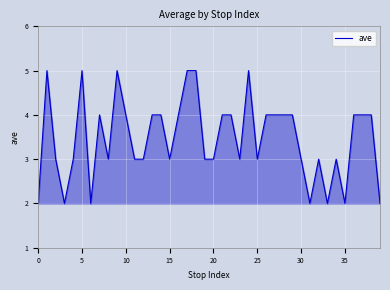

What is the difference between the maximum and minimum values?

3